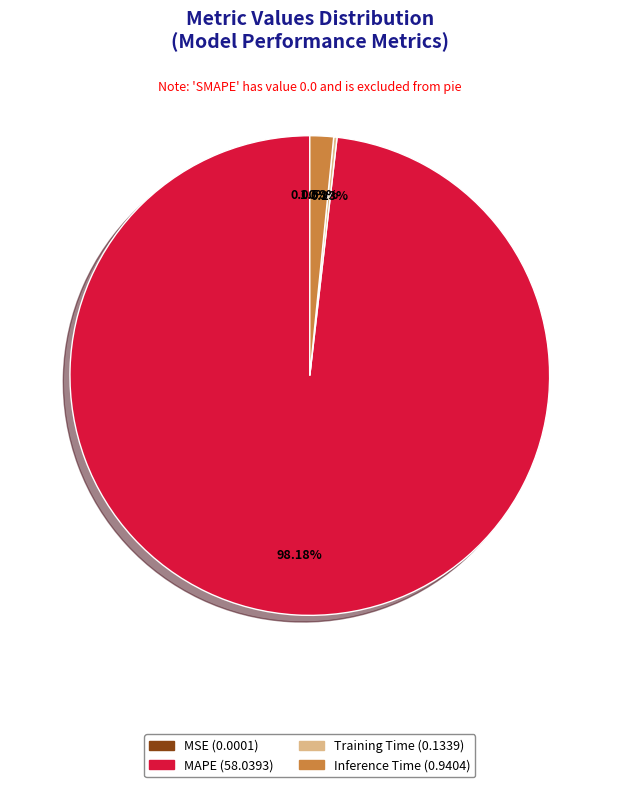

Is there any slice that represents more than half of the pie?

Yes